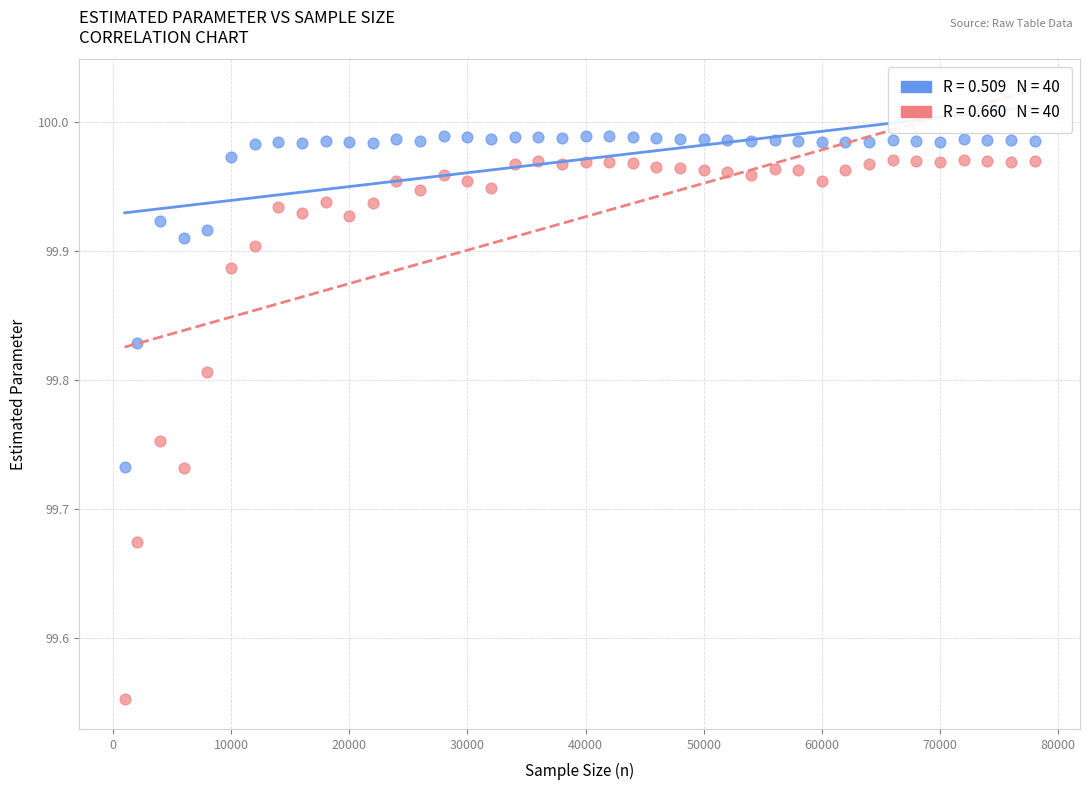

Across all data points, what is the range of X values (max minus min)?

77000.0